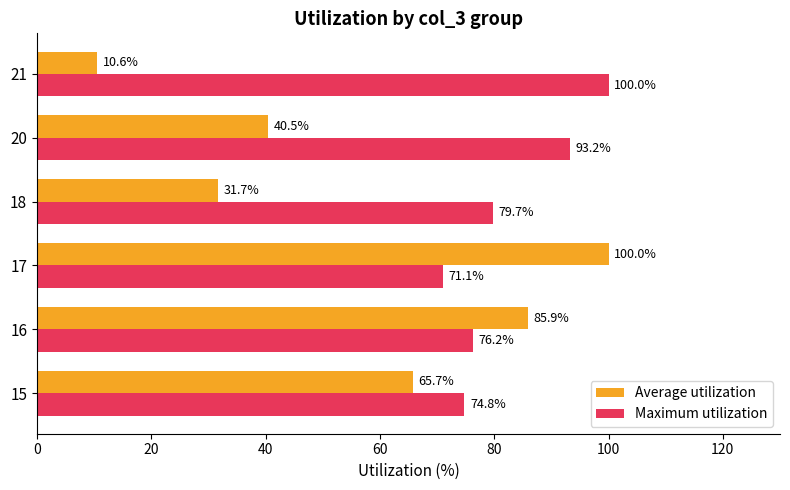

What is the spread (max minus min) of values at 18?

48.0